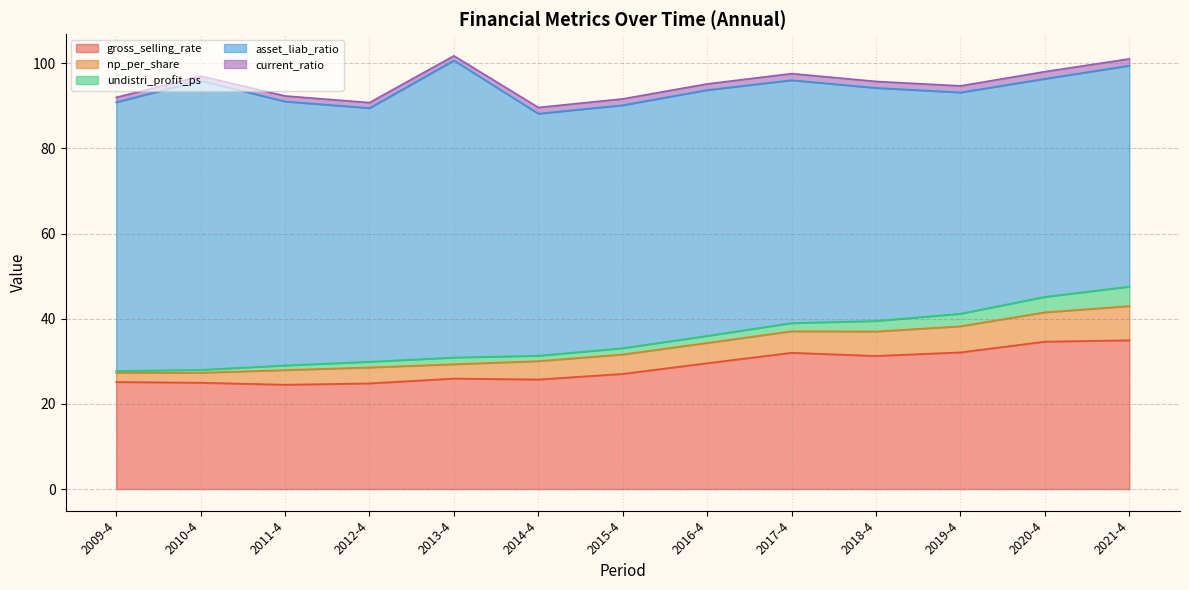

At which category is the sum across all series the highest?

2013-4